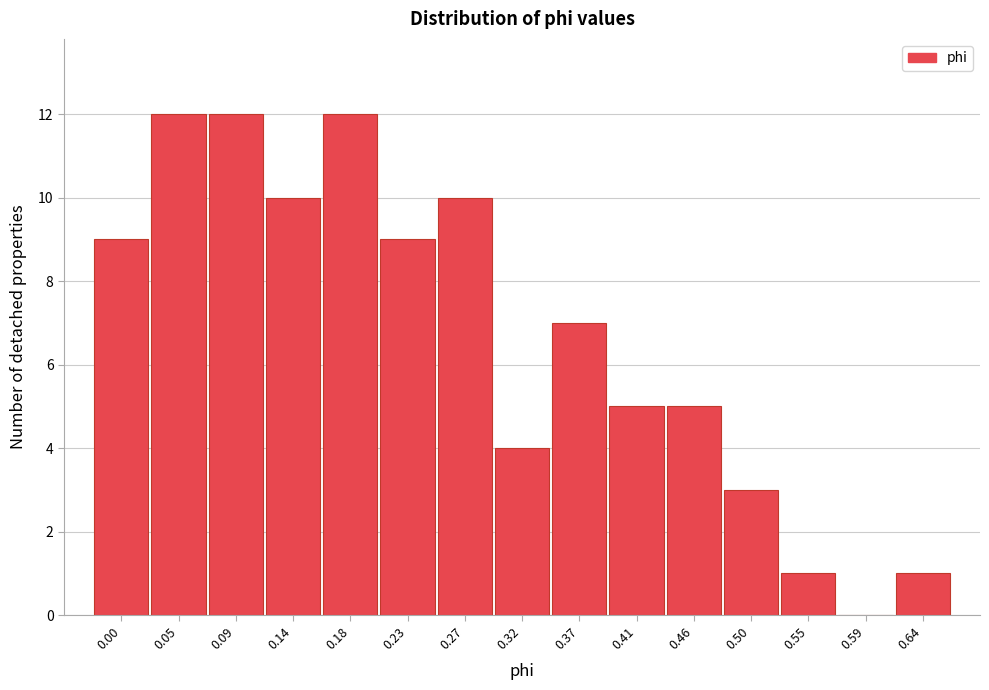

Reading right to left, list all the values displayed in this chart.

0.64=1	0.59=0	0.55=1	0.50=3	0.46=5	0.41=5	0.37=7	0.32=4	0.27=10	0.23=9	0.18=12	0.14=10	0.09=12	0.05=12	0.00=9